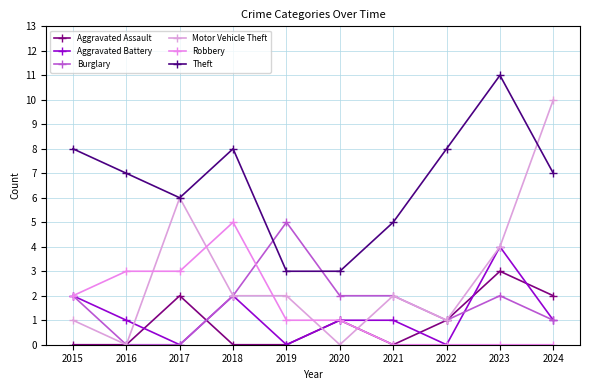

At which category is the sum across all series the highest?

2023